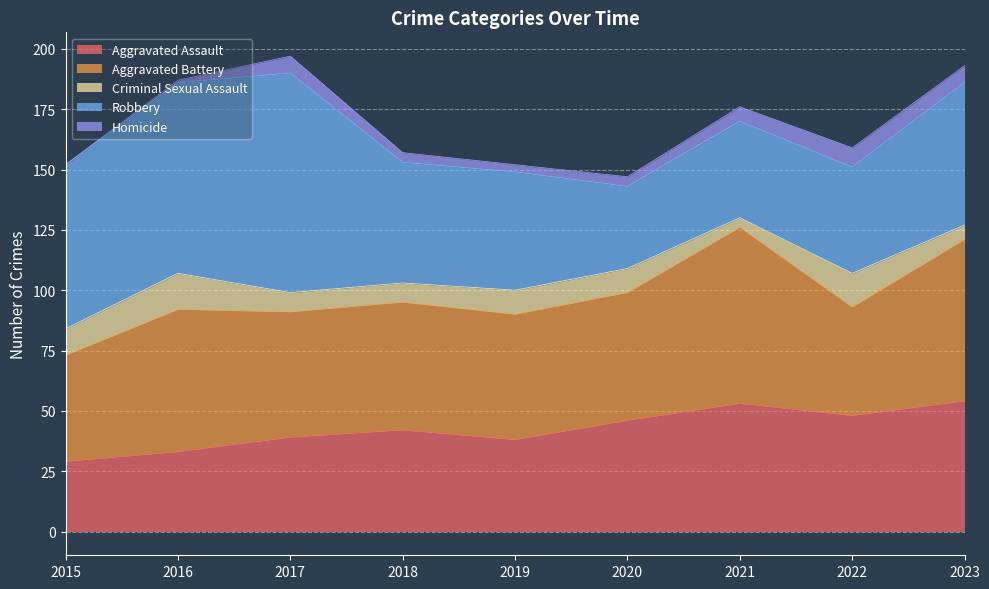

Where is Criminal Sexual Assault nearest to the value 9?

2017